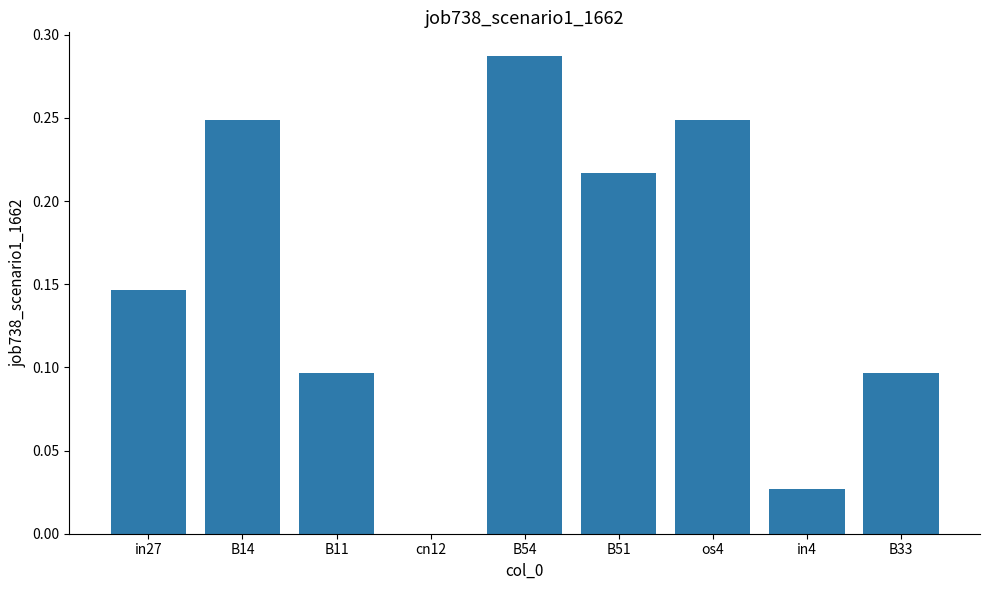

At which category does the chart reach its peak across all series?

B54